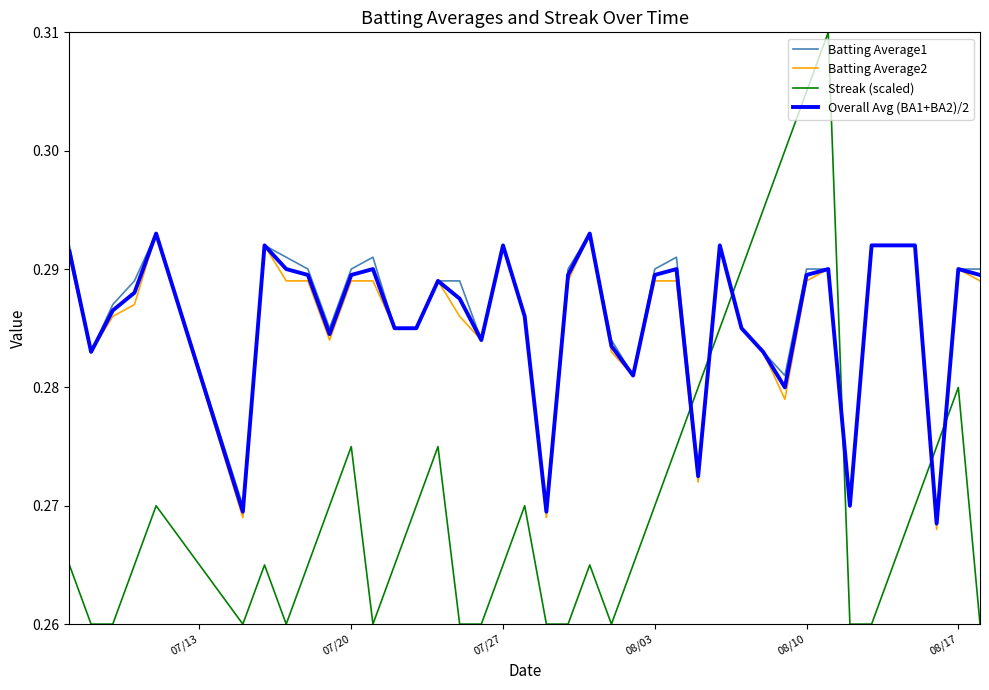

In Streak (scaled), how many points are higher than both neighbors (excluding endpoints)?

8